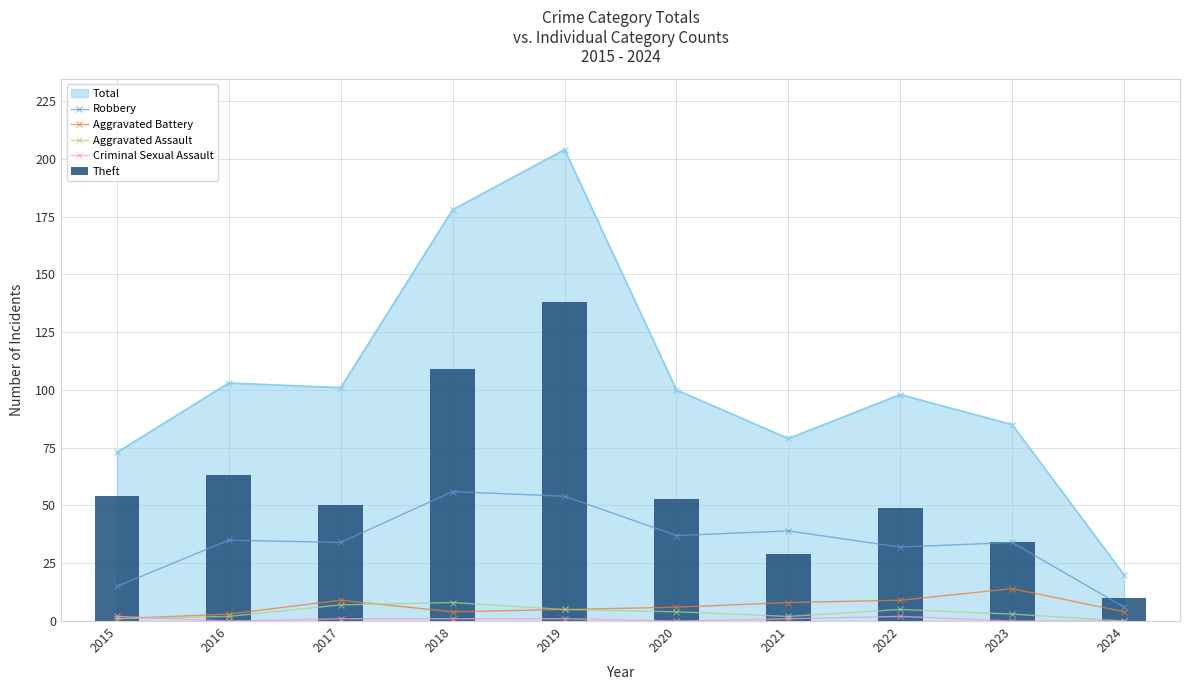

What is the value of the Aggravated Battery bar at the 4th from the left?

4